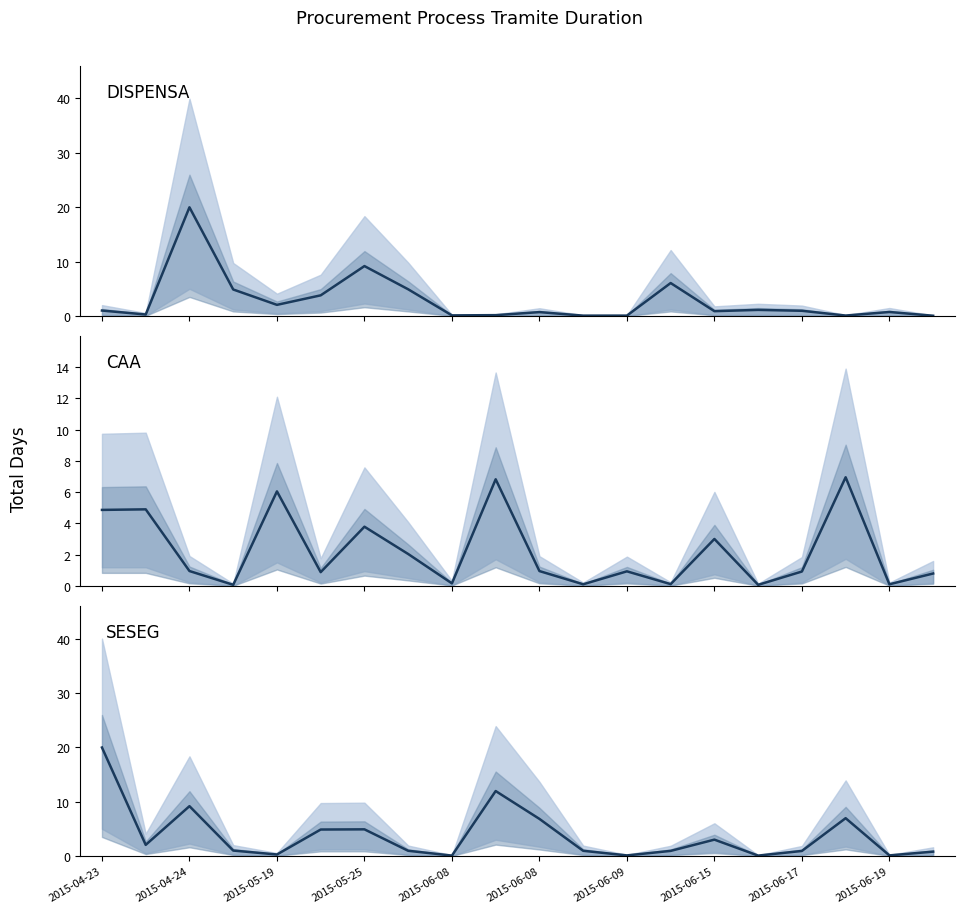

What is the sum of all CAA values?

44.6